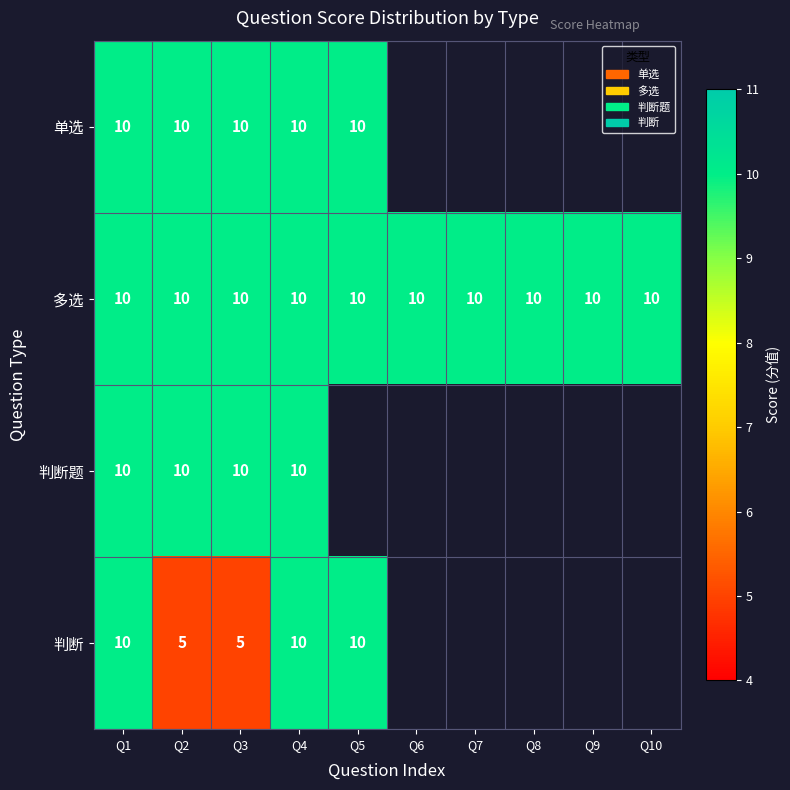

What is the total value across all series at Q3?

35